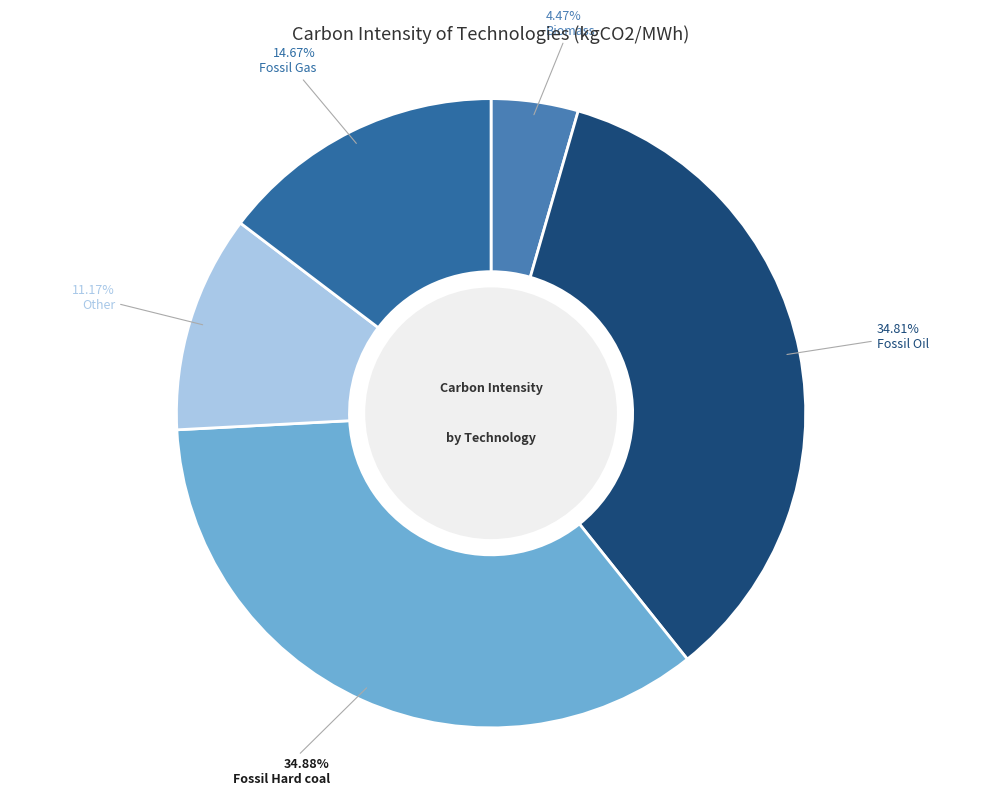

To the nearest percent, what percentage of the pie is Fossil Gas?

15%